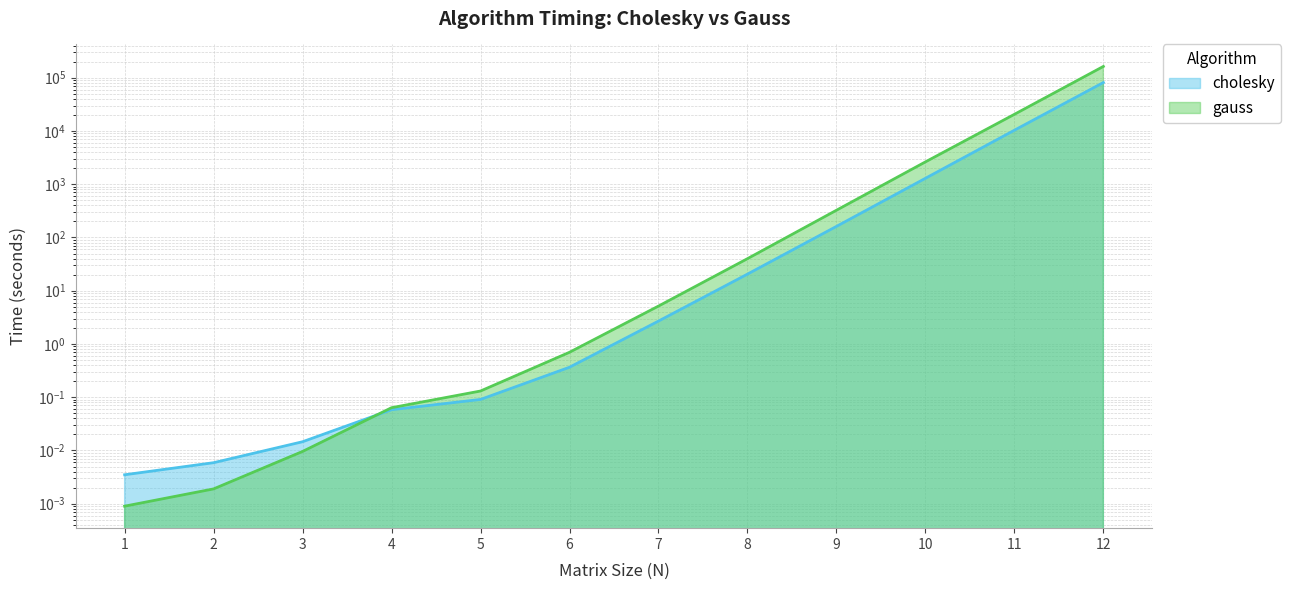

The cholesky series shows 41215.8 at 12. True or false?

False